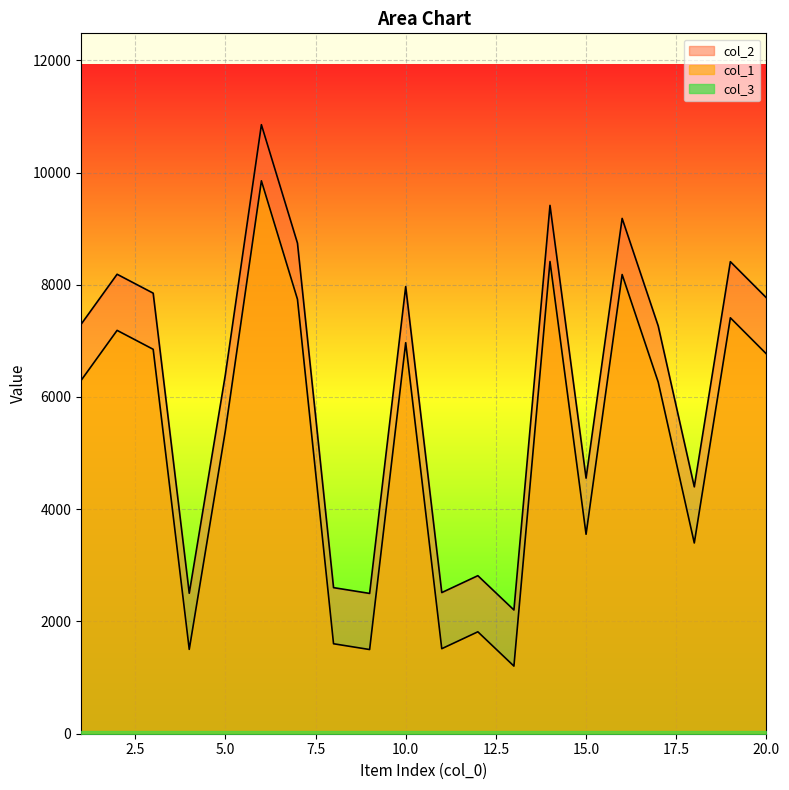

True or false: col_1 and col_2 cross at least once.

False